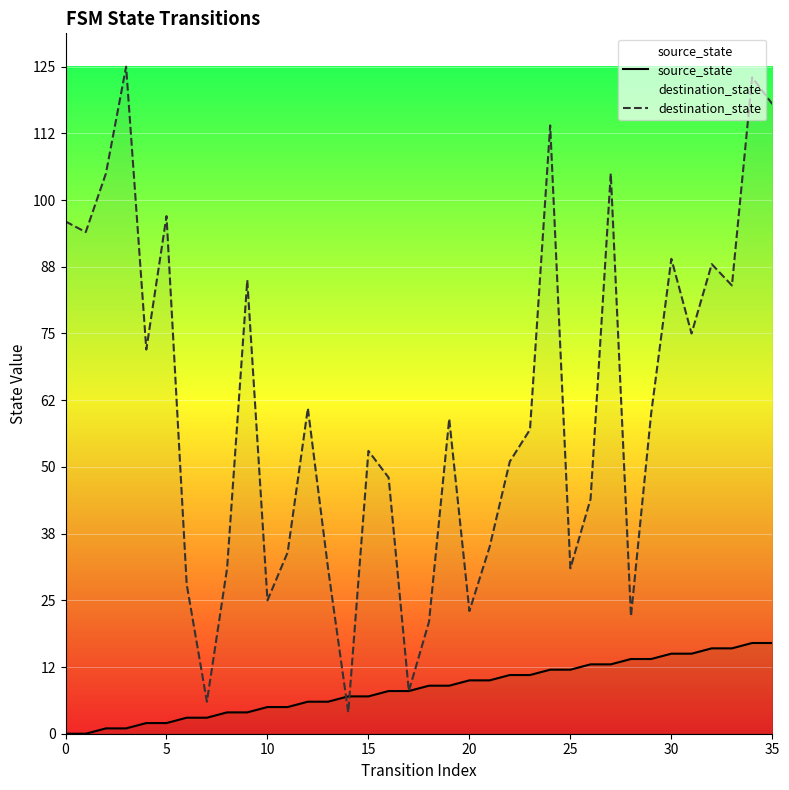

Reading left to right, what are all the values shown in this chart?

source_state: 0	0	1	1	2	2	3	3	4	4	5	5	6	6	7	7	8	8	9	9	10	10	11	11	12	12	13	13	14	14	15	15	16	16	17	17
destination_state: 96	94	105	125	72	97	28	6	31	85	25	34	61	31	4	53	48	8	21	59	23	35	51	57	114	31	44	105	22	60	89	75	88	84	123	118